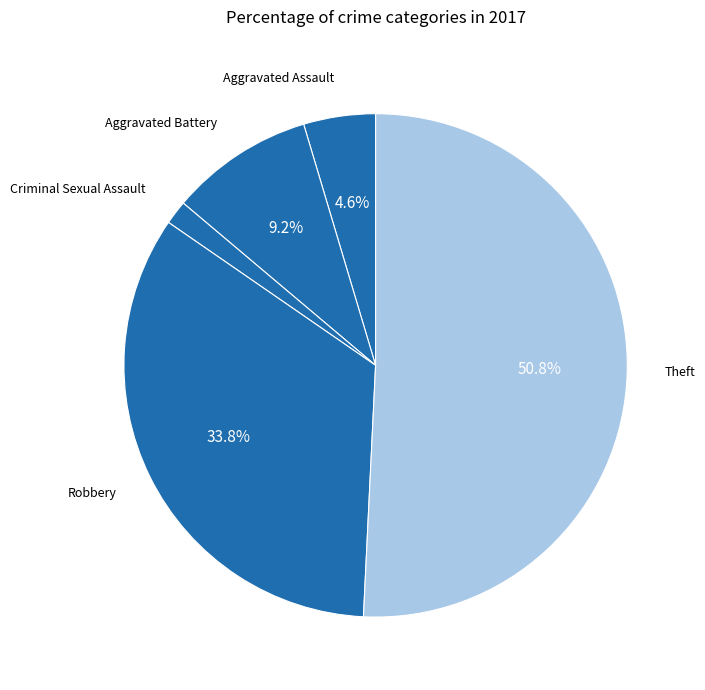

Count the number of slices in the pie.

5